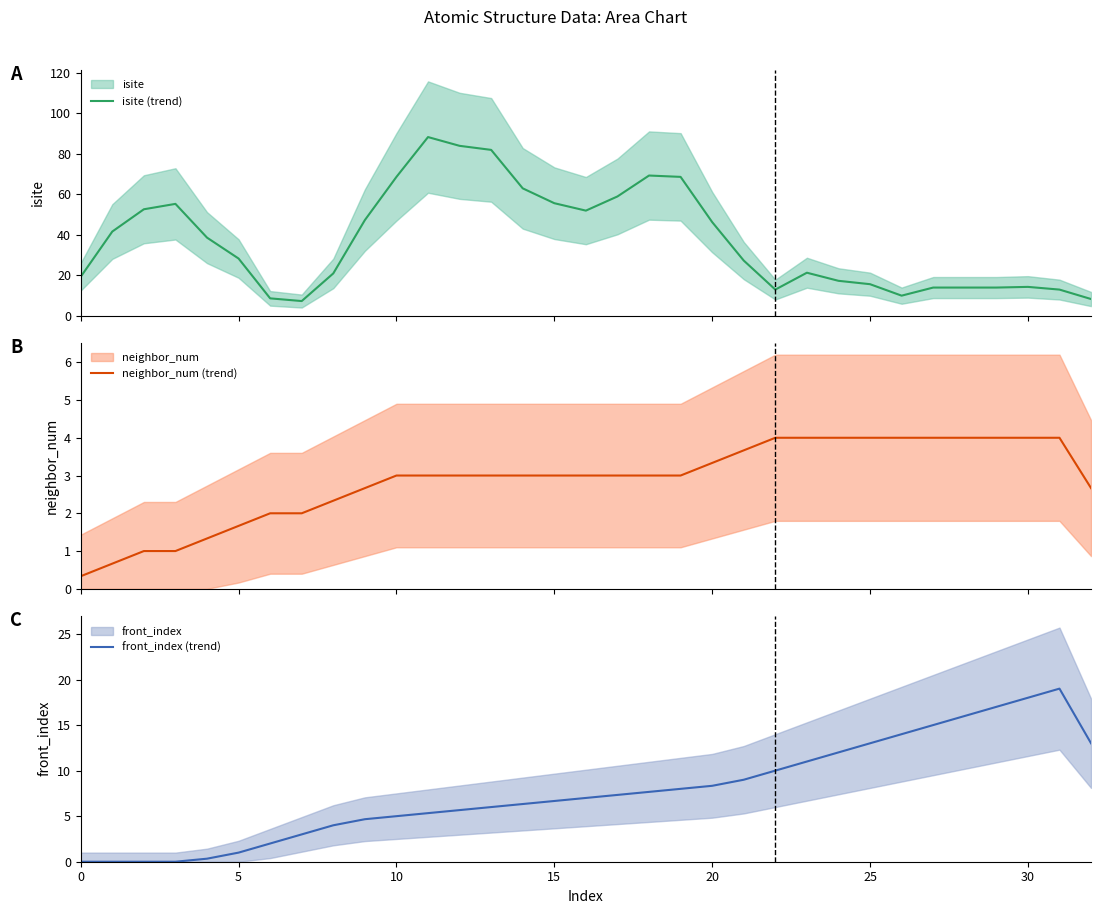

How many data points does each series have?

33